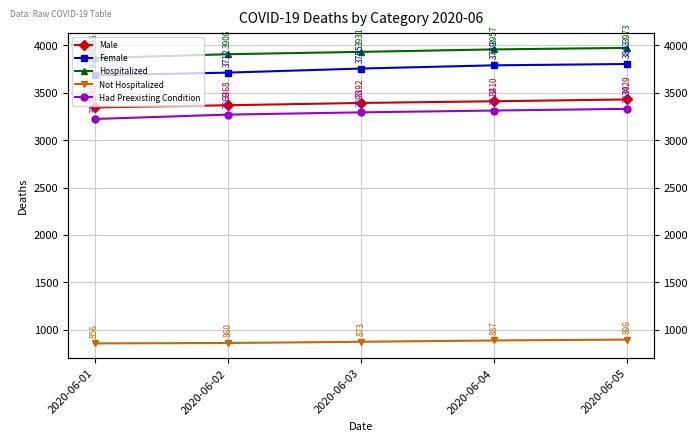

True or false: Male has a value of 3410 at 2020-06-04.

True